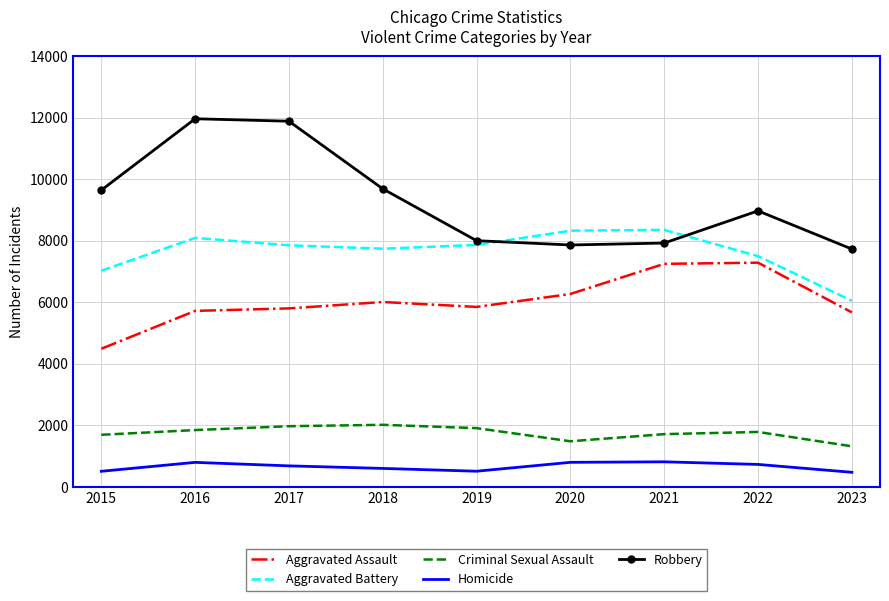

The value of Aggravated Battery at 2023 is 6040. True or false?

True